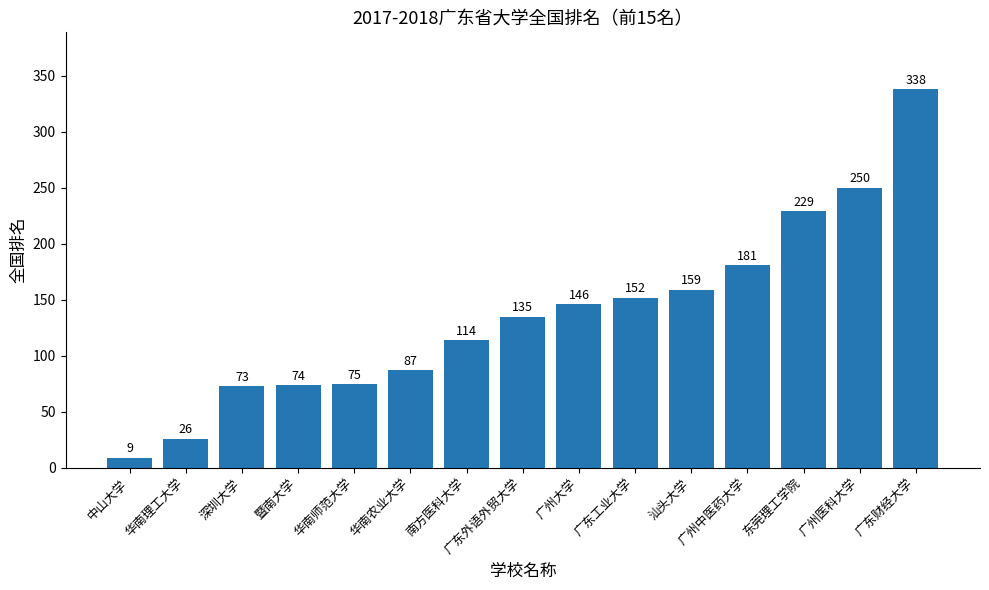

Reading left to right, transcribe all the data shown in this chart.

中山大学=9	华南理工大学=26	深圳大学=73	暨南大学=74	华南师范大学=75	华南农业大学=87	南方医科大学=114	广东外语外贸大学=135	广州大学=146	广东工业大学=152	汕头大学=159	广州中医药大学=181	东莞理工学院=229	广州医科大学=250	广东财经大学=338